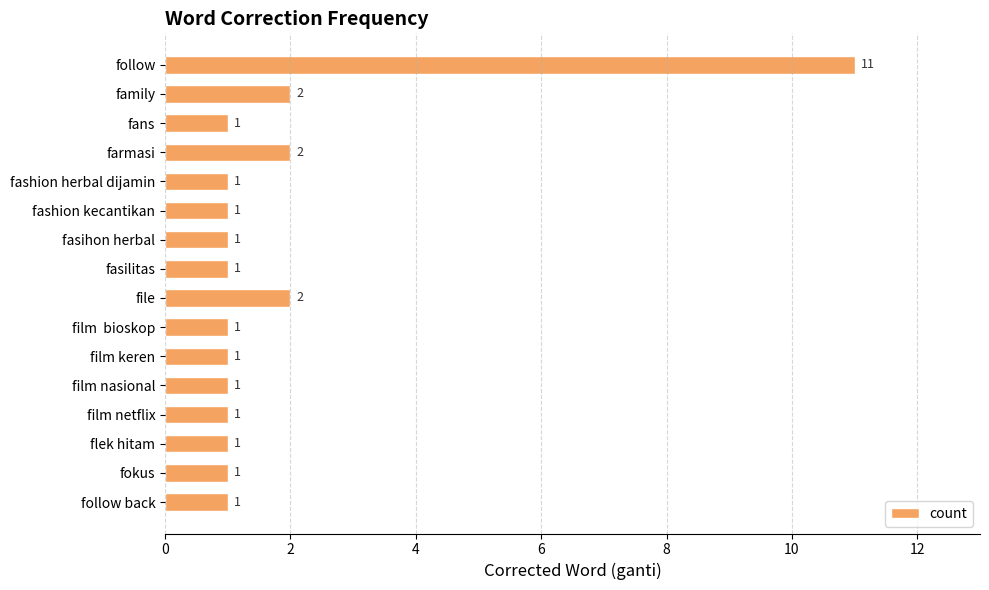

What is the label of the 12th bar from the bottom?

fashion herbal dijamin